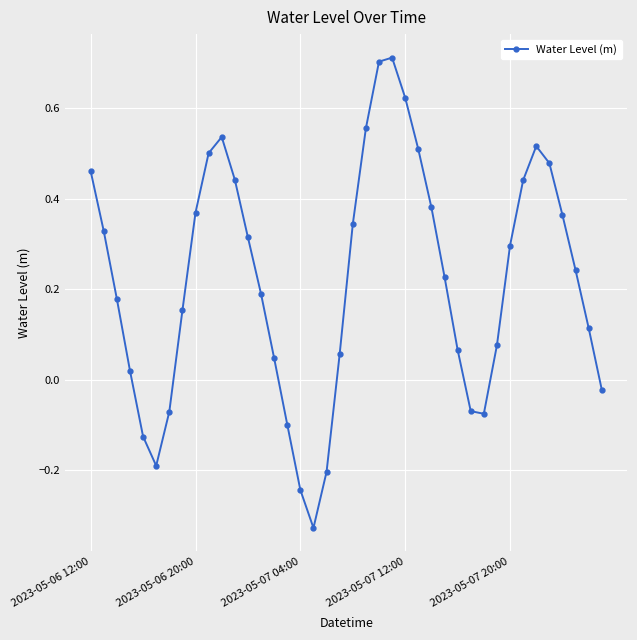

What is the value of the 23rd point from the left?

0.7